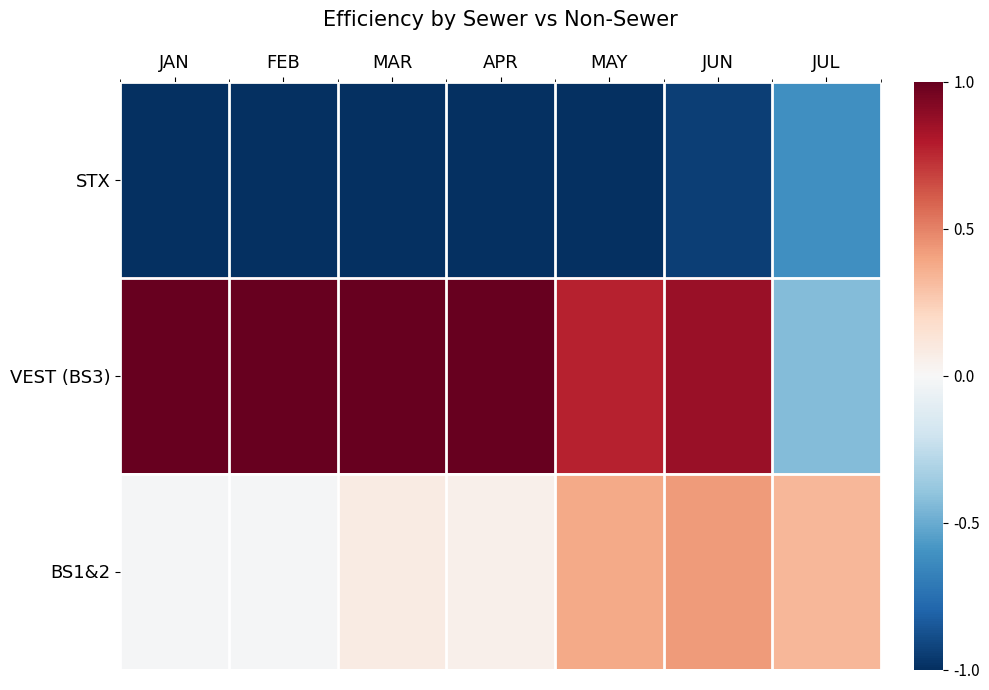

Reading left to right, extract all data points from this chart.

STX: JAN=-1.2	FEB=-1.2	MAR=-1.6	APR=-1.3	MAY=-1.4	JUN=-0.9	JUL=-0.6
VEST (BS3): JAN=1.0	FEB=1.9	MAR=1.5	APR=1.3	MAY=0.8	JUN=0.9	JUL=-0.4
BS1&2: JAN=-0.0	FEB=-0.0	MAR=0.1	APR=0.1	MAY=0.4	JUN=0.4	JUL=0.3